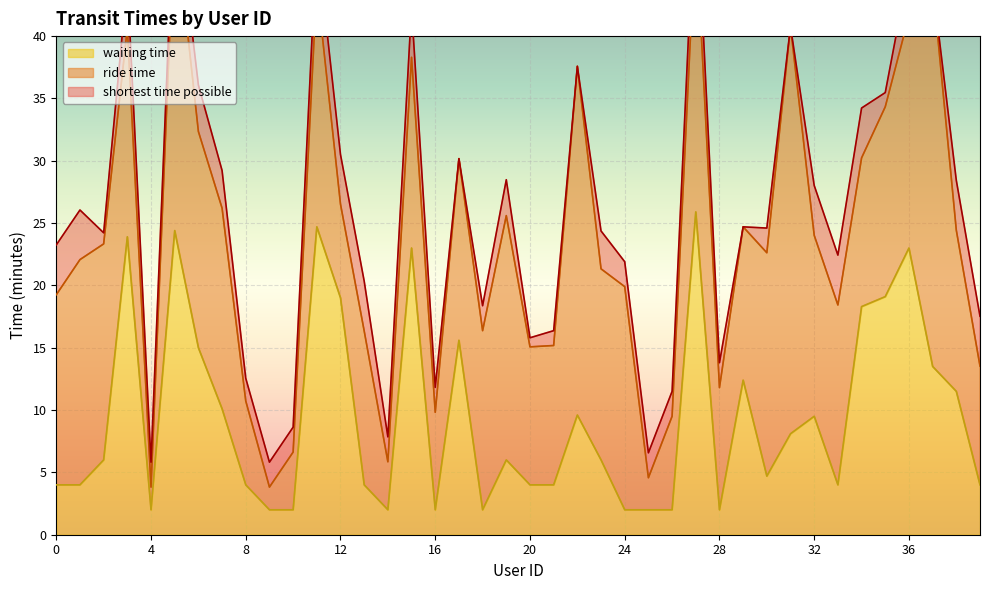

At which category does shortest time possible reach its first local peak?

1